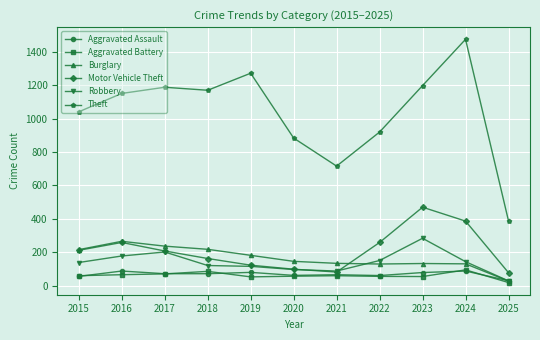

What is the sum of all Motor Vehicle Theft values?

2340